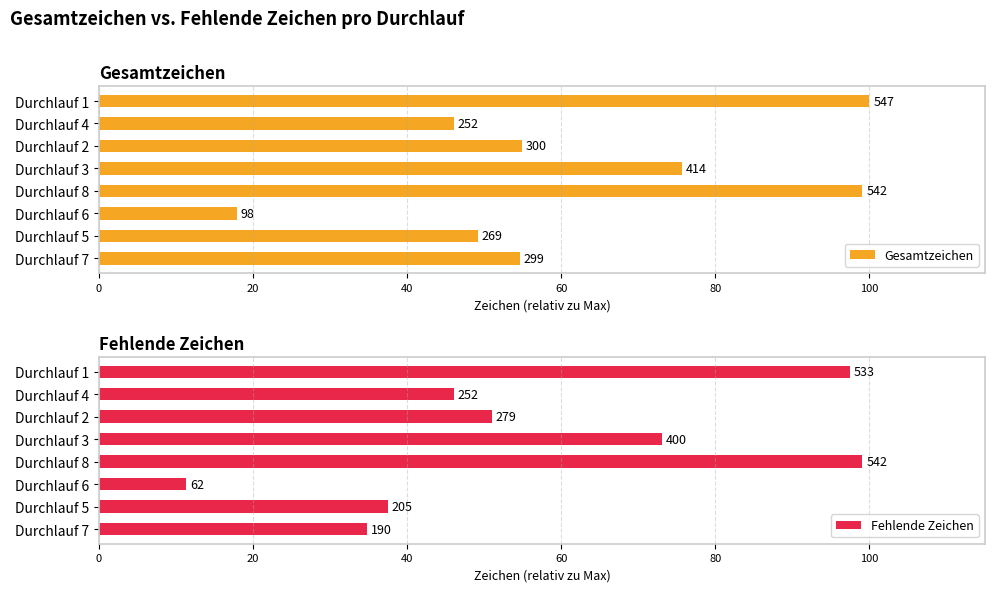

What is the approximate value of Fehlende Zeichen at Durchlauf 2?

51.0